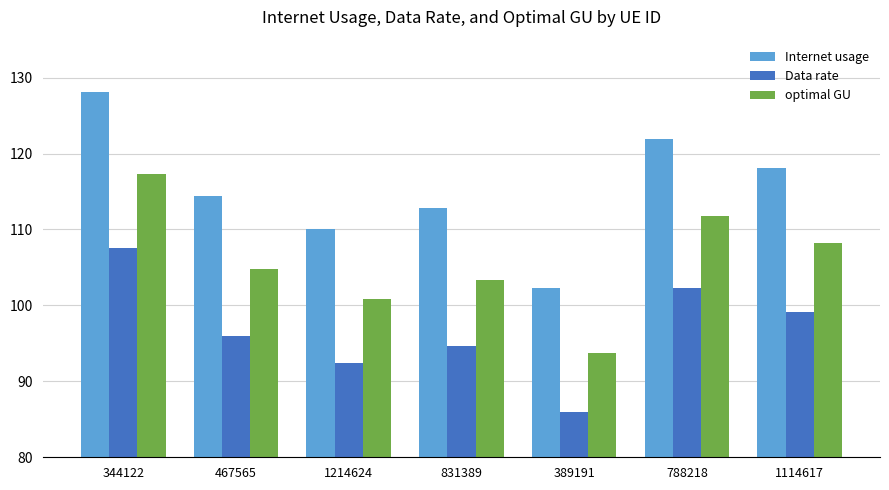

What are all the series names shown in the legend?

Internet usage, Data rate, optimal GU